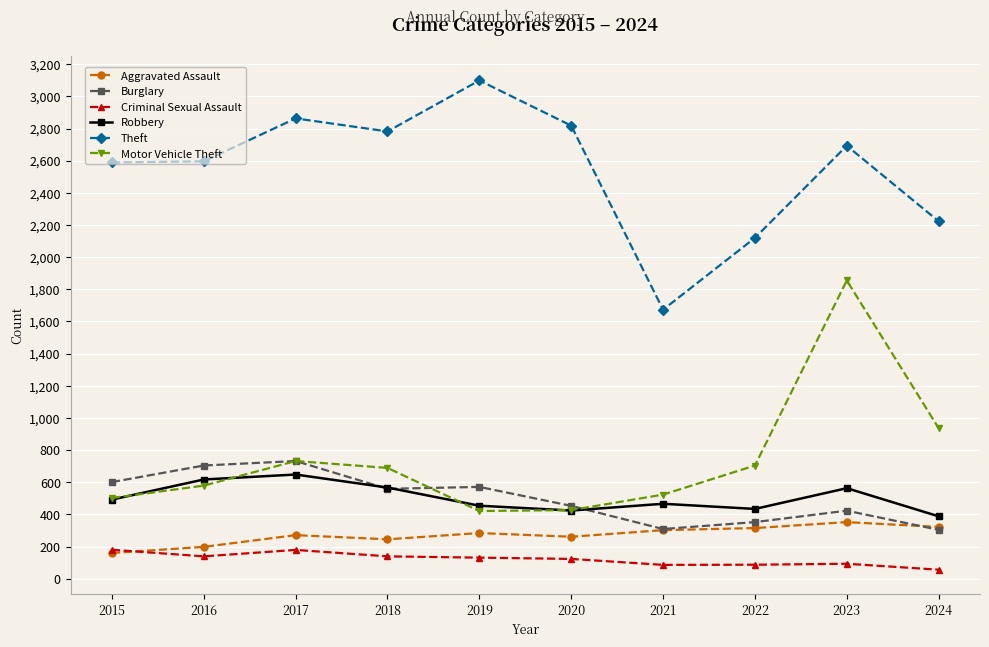

What is the total value across all series at 2017?

5425